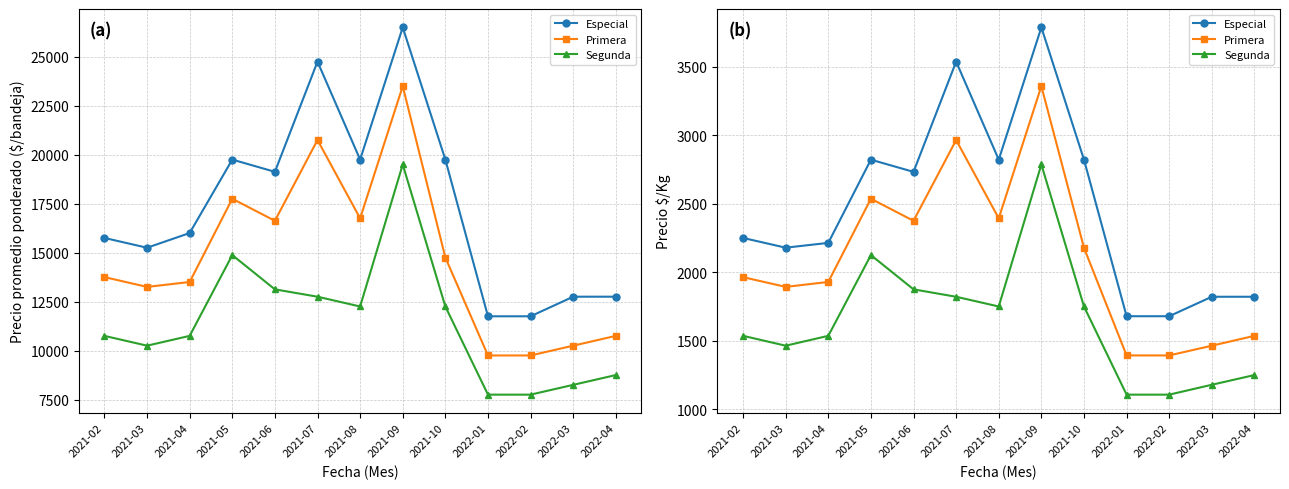

Reading left to right, list all the values displayed in this chart.

Especial: 2250	2179	2214	2821	2732	3536	2821	3786	2821	1679	1679	1821	1821
Primera: 1964	1893	1929	2536	2375	2964	2393	3357	2178	1393	1393	1464	1536
Segunda: 1536	1464	1536	2125	1875	1821	1750	2786	1750	1107	1107	1179	1250